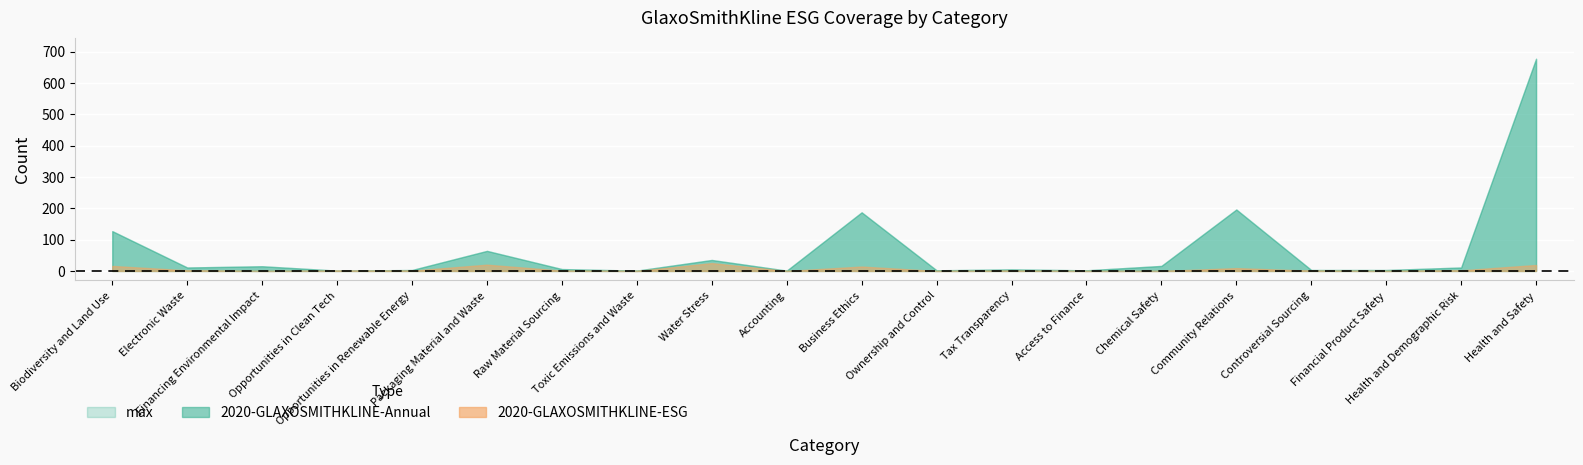

True or false: max and 2020-GLAXOSMITHKLINE-ESG intersect in this chart.

False